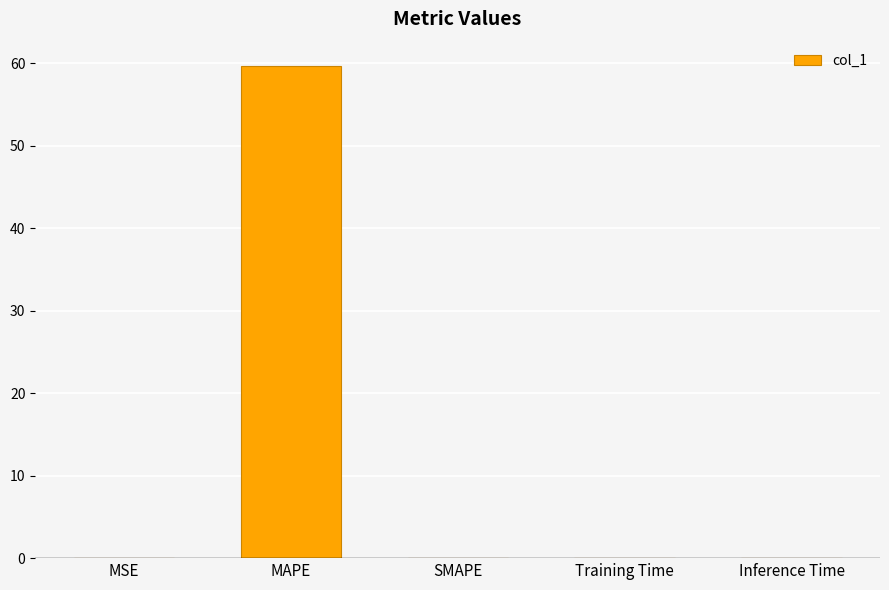

At which category does the chart reach its peak across all series?

MAPE